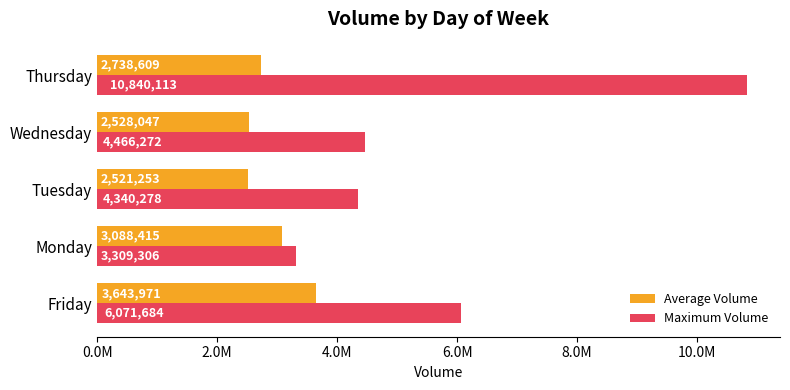

What are all the series names shown in the legend?

Average Volume, Maximum Volume